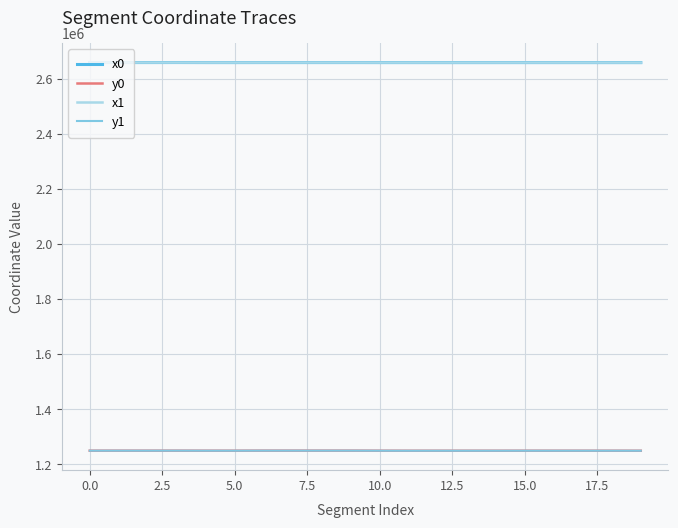

True or false: y0 and x0 cross at least once.

False